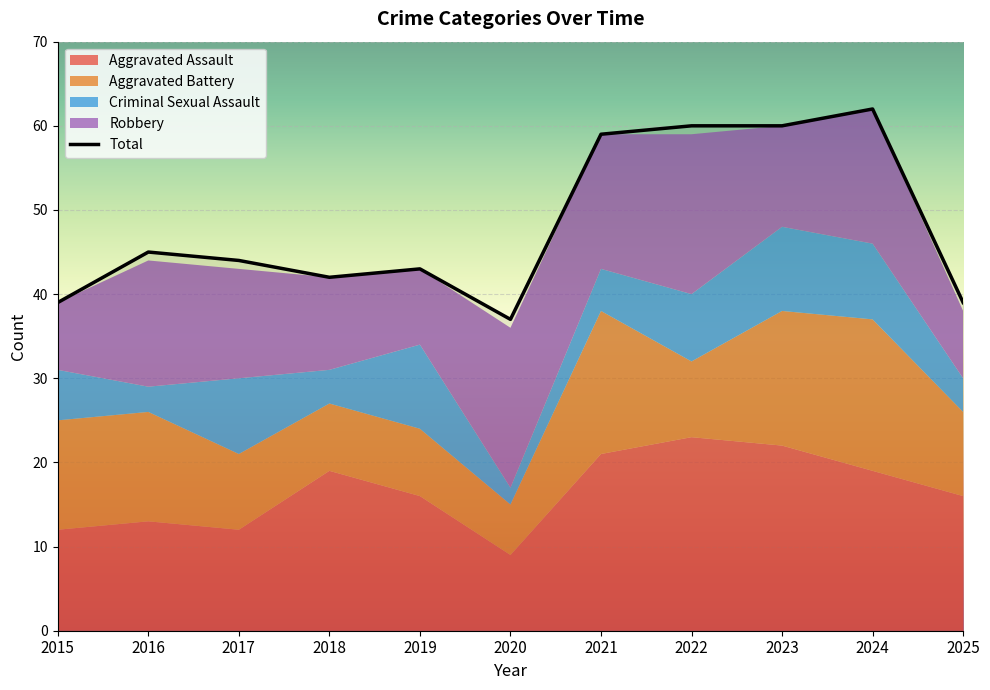

Which category has the highest value across all series?

2024